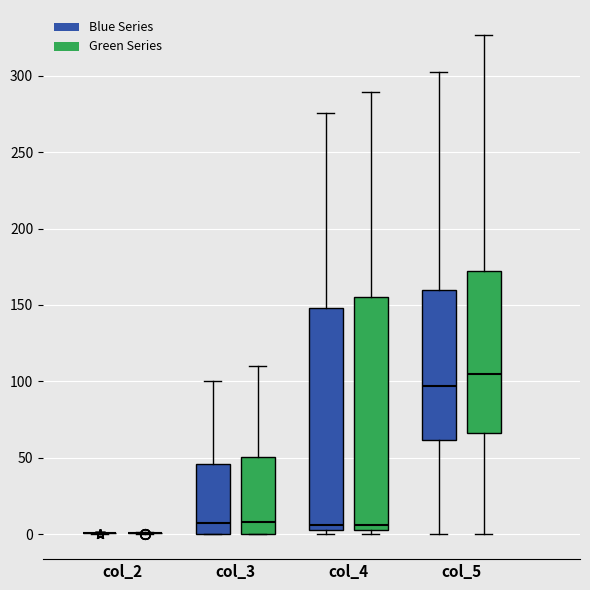

Reading left to right, read every box against the y-axis: the position of its median line, the range the box covers, and the ends of its whiskers. The values are not printed on the chart, so give them approximately, as read against the axis.

col_2 (Blue Series): box collapsed to a line at 0, whiskers 0 to 0
col_2 (Green Series): box collapsed to a line at 0, whiskers 0 to 0
col_3 (Blue Series): median 5, box 0 to 45, whiskers 0 to 100
col_3 (Green Series): median 10, box 0 to 50, whiskers 0 to 110
col_4 (Blue Series): median 5 (just above the box's lower edge), box 5 to 150, whiskers 0 to 275
col_4 (Green Series): median 5 (just above the box's lower edge), box 5 to 155, whiskers 0 to 290
col_5 (Blue Series): median 95, box 60 to 160, whiskers 0 to 300
col_5 (Green Series): median 105, box 65 to 170, whiskers 0 to 325